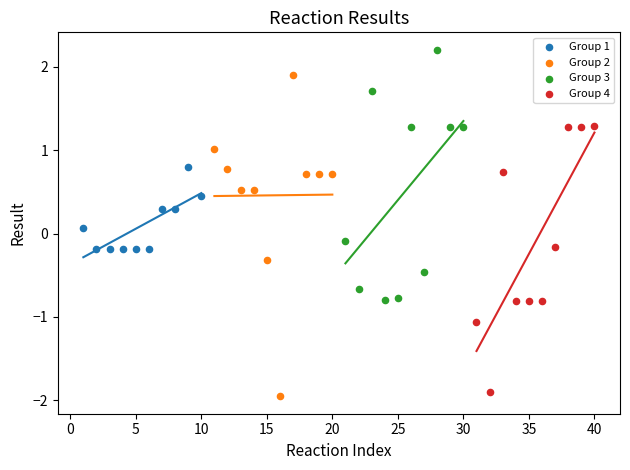

Which series contains the highest Y value?

Group 3